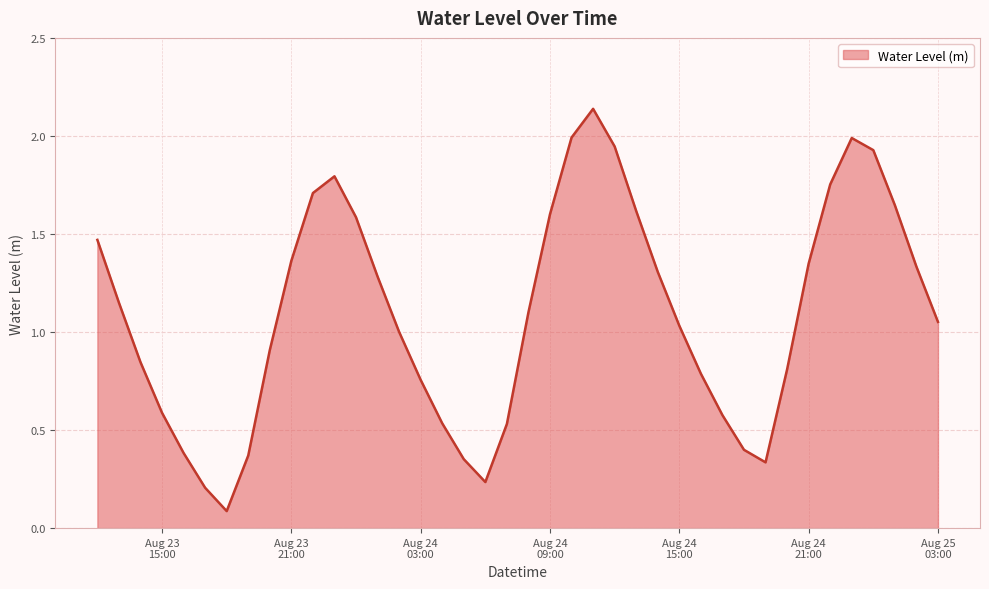

What is the greatest value displayed?

2.1